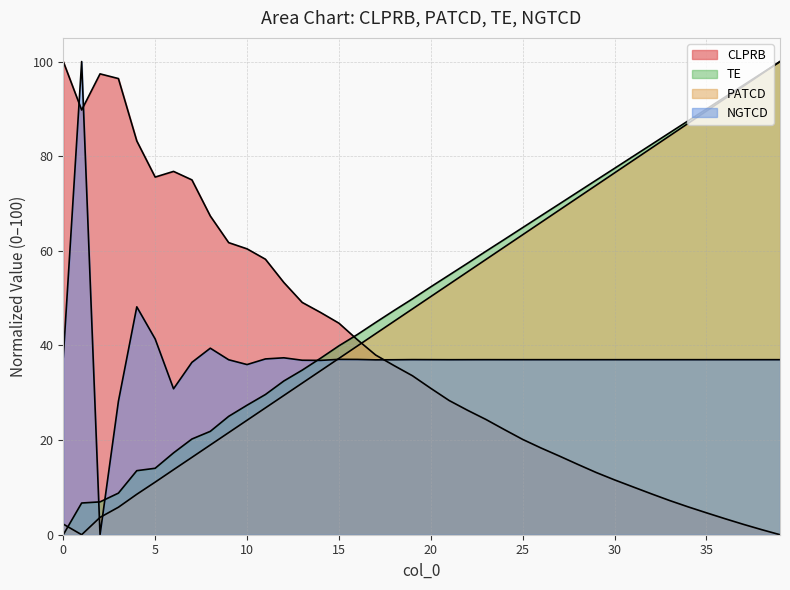

How many values in the NGTCD series exceed 36?

36